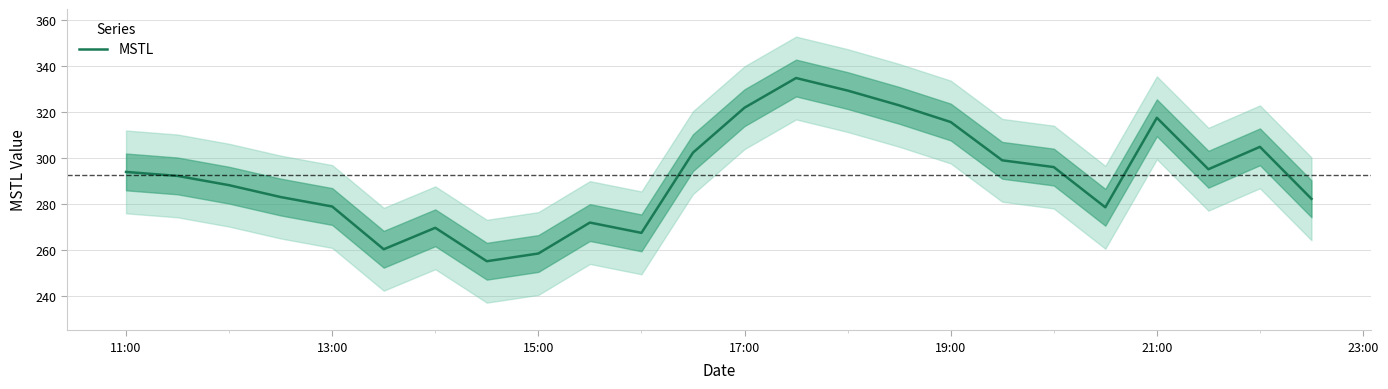

How many points are lower than both their immediate neighbors (excluding endpoints)?

5